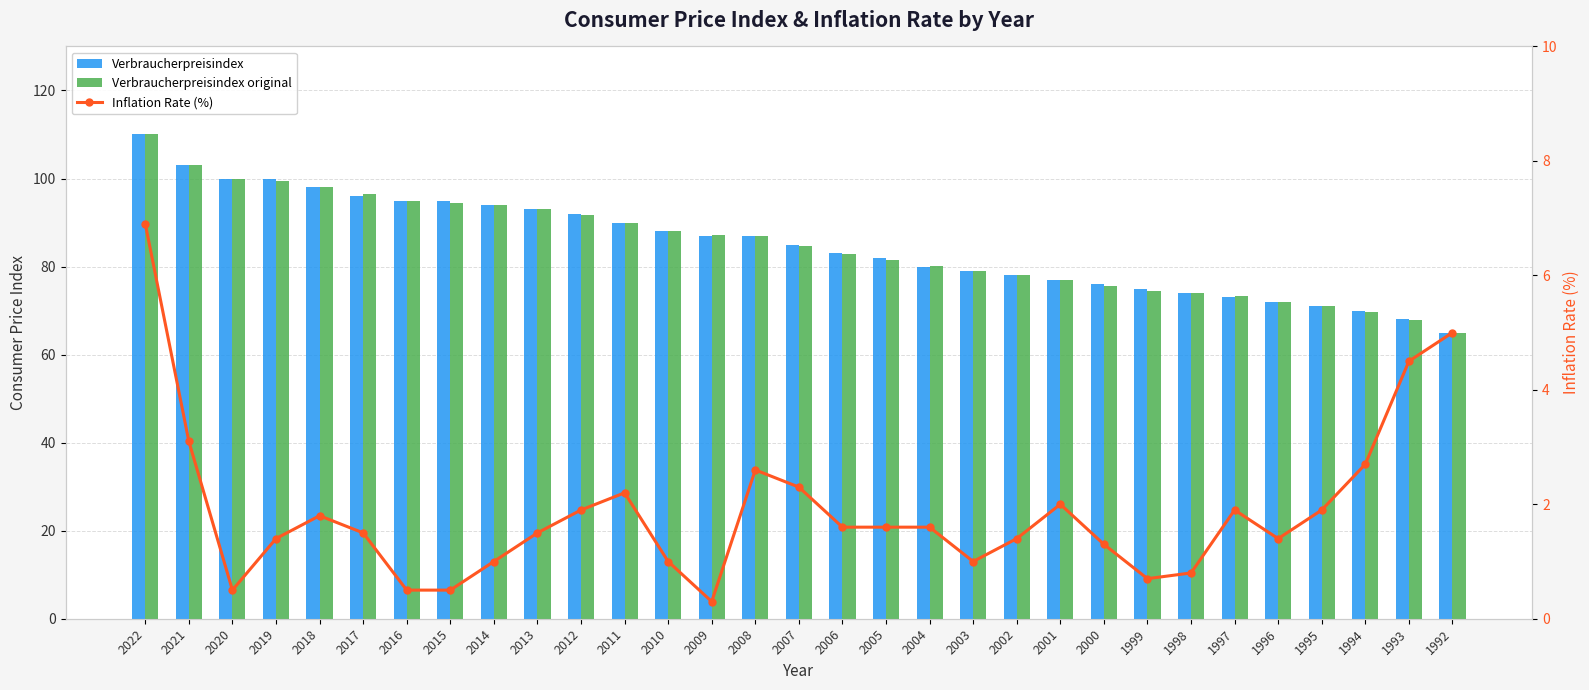

What is the value of the Verbraucherpreisindex bar at the 1st from the left?

110.0